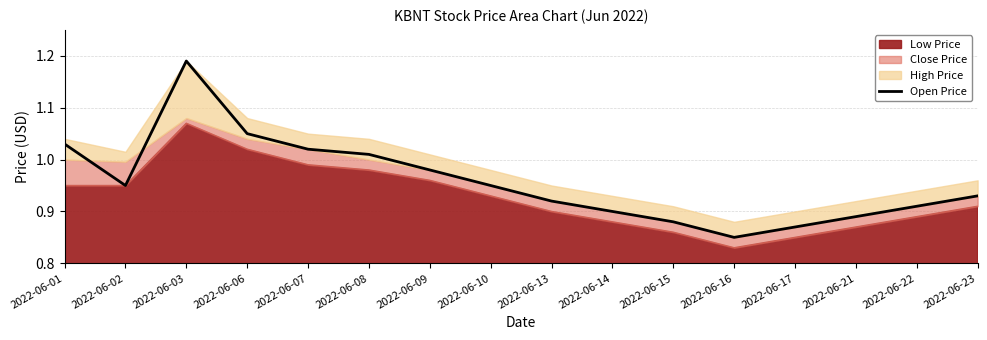

Where is Open Price nearest to the value 1?

2022-06-08